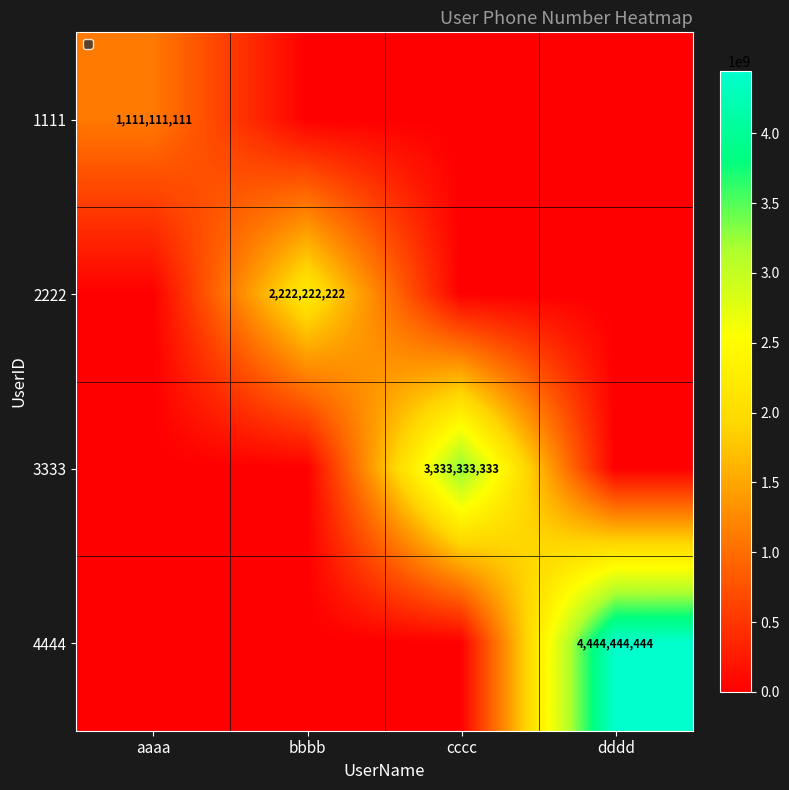

Is it true that 1111 equals 720610863 at aaaa?

False